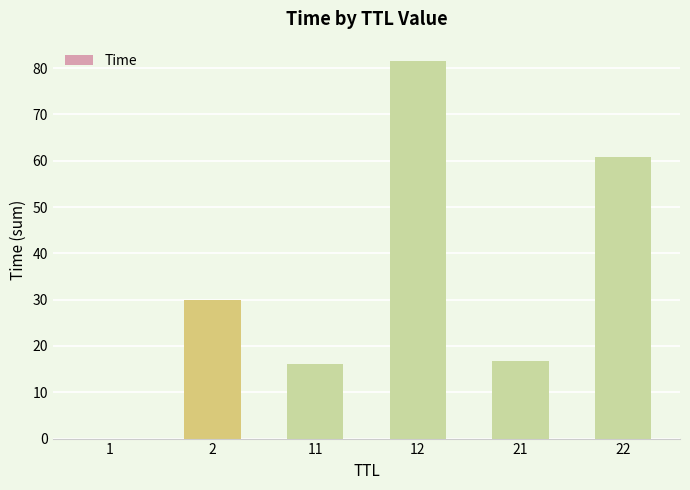

What is the change in value from 2 to 11?

-13.9